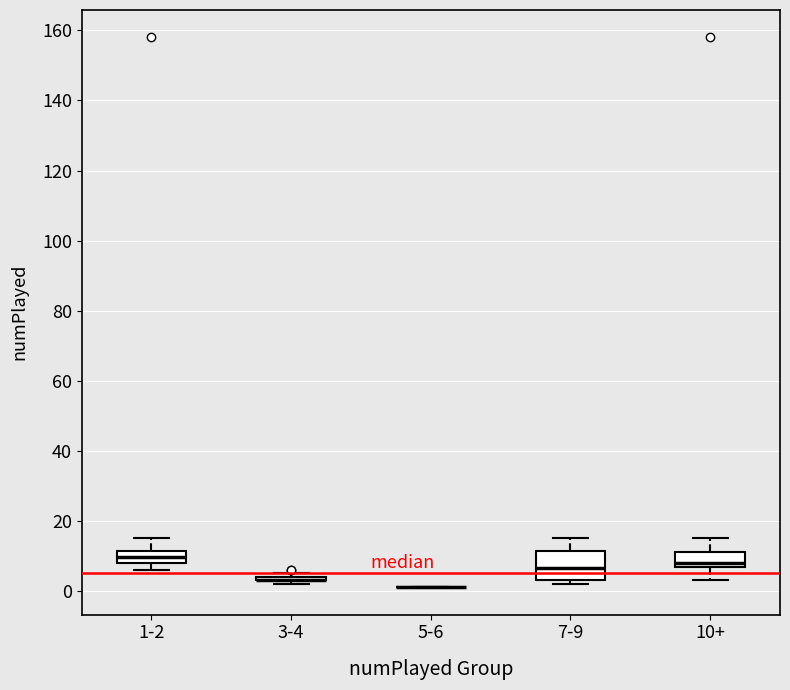

Reading left to right, transcribe this box plot: for each box, give where its median line is, the range the box spans, and where its two whiskers end, as read against the y-axis. The values are not printed on the chart, so give them approximately, as read against the axis.

1-2: median 10, box 8 to 12, whiskers 6 to 16
3-4: box collapsed to a line at 4, whiskers 2 to 6
5-6: box collapsed to a line at 2, whiskers 2 to 2
7-9: median 6, box 4 to 12, whiskers 2 to 16
10+: median 8, box 6 to 12, whiskers 4 to 16